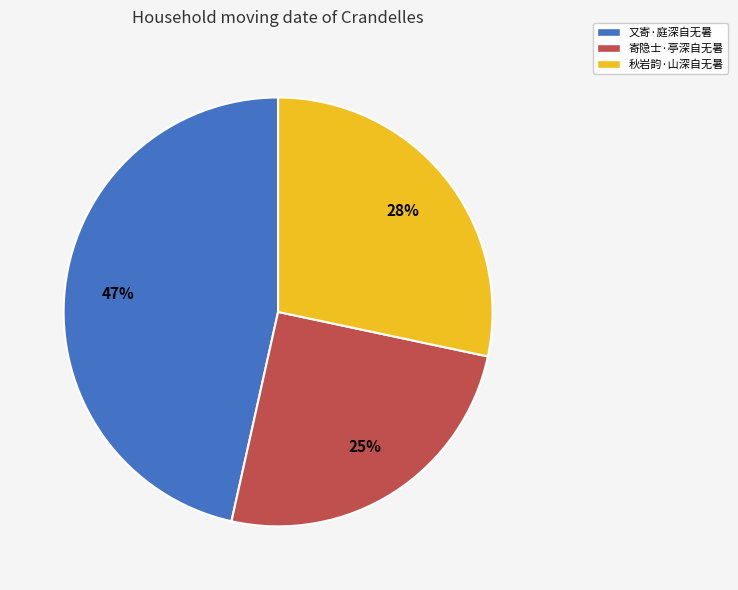

Which category has the smallest portion of the pie?

寄隐士·亭深自无暑